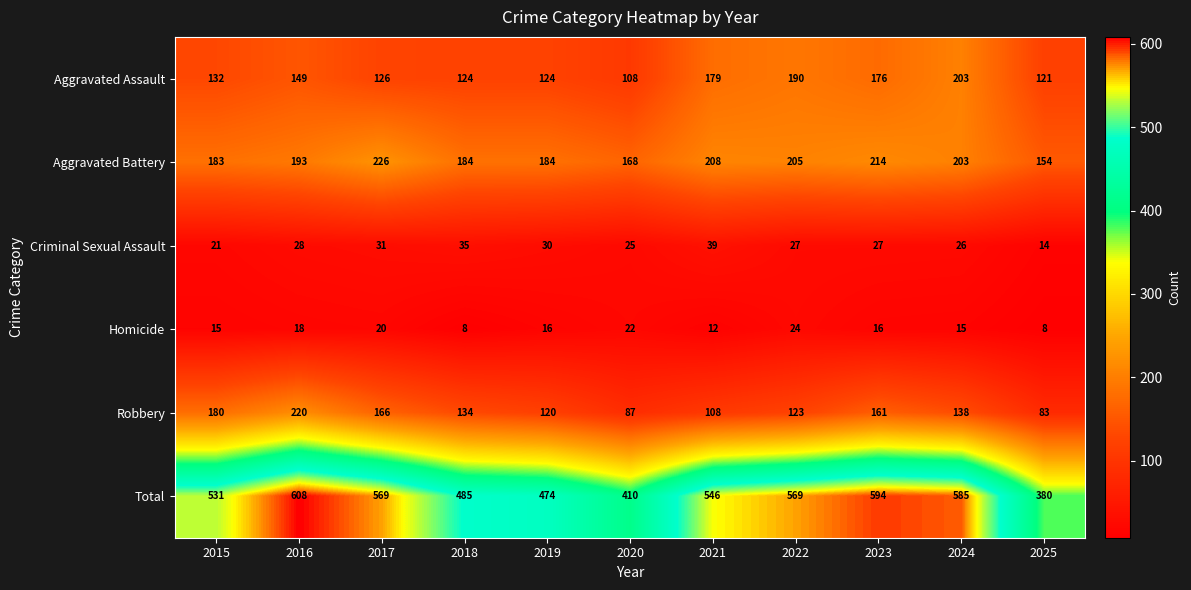

What is the difference between the maximum and minimum values in the Aggravated Battery series?

72